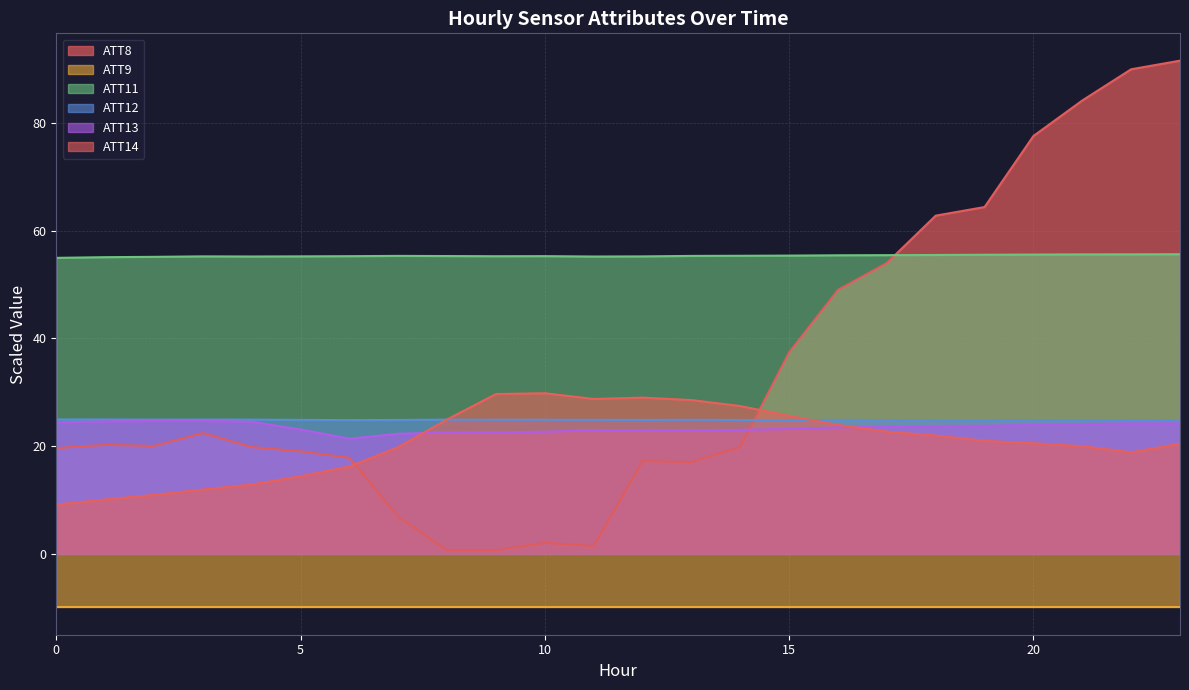

Is the value of ATT14 at 12 greater than the value of ATT8 at 18?

No